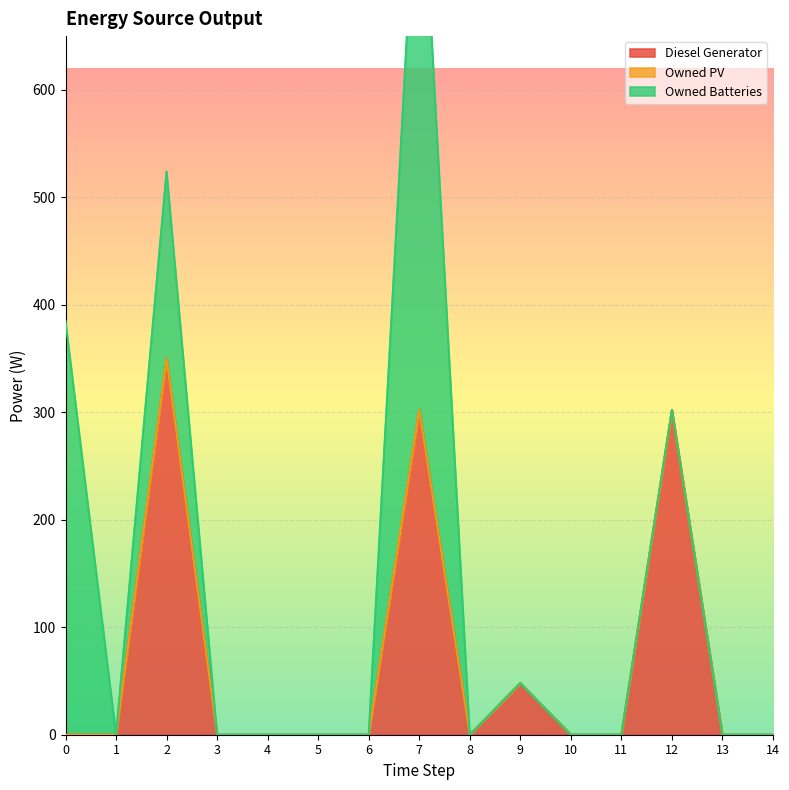

What is the highest value of the Owned Batteries series?

559